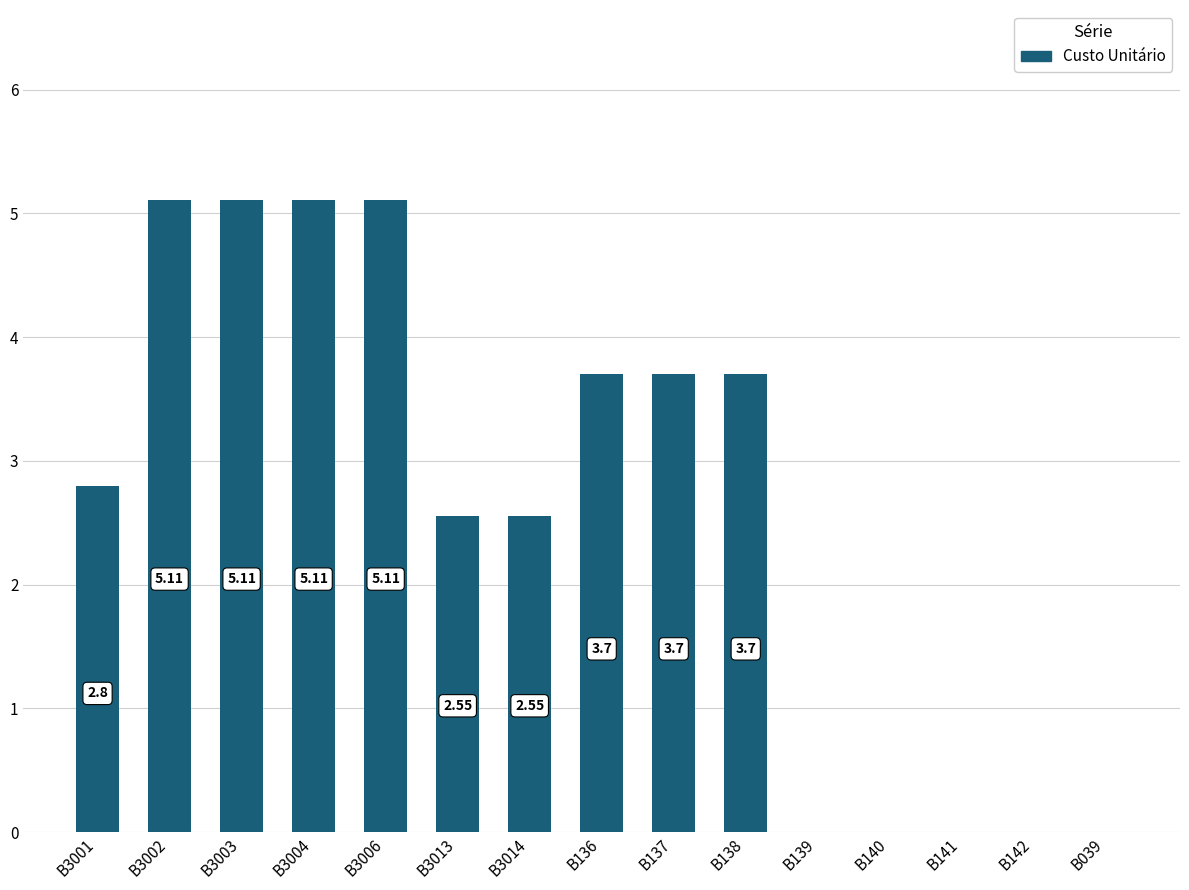

What is the change in value from B138 to B140?

-3.7